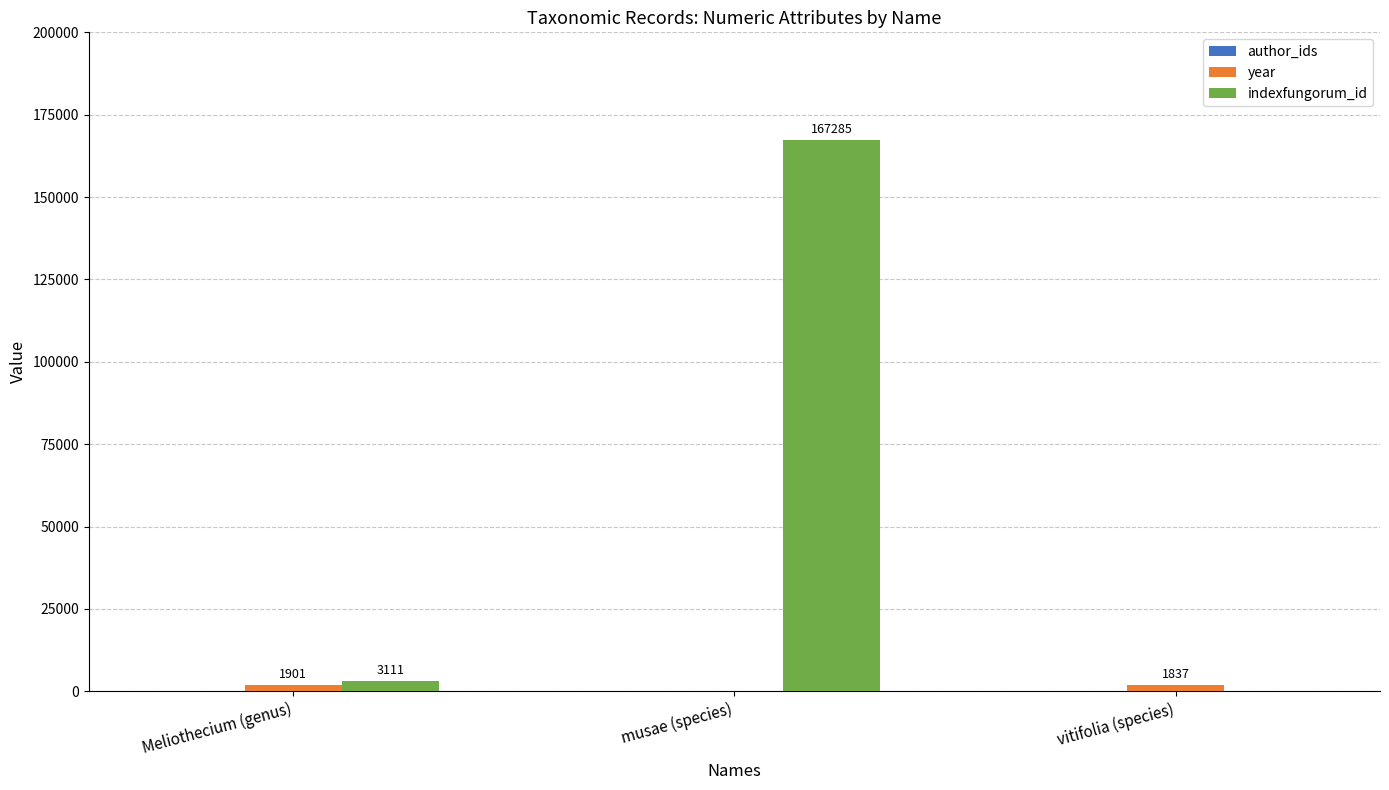

Does the chart contain stacked bars?

No